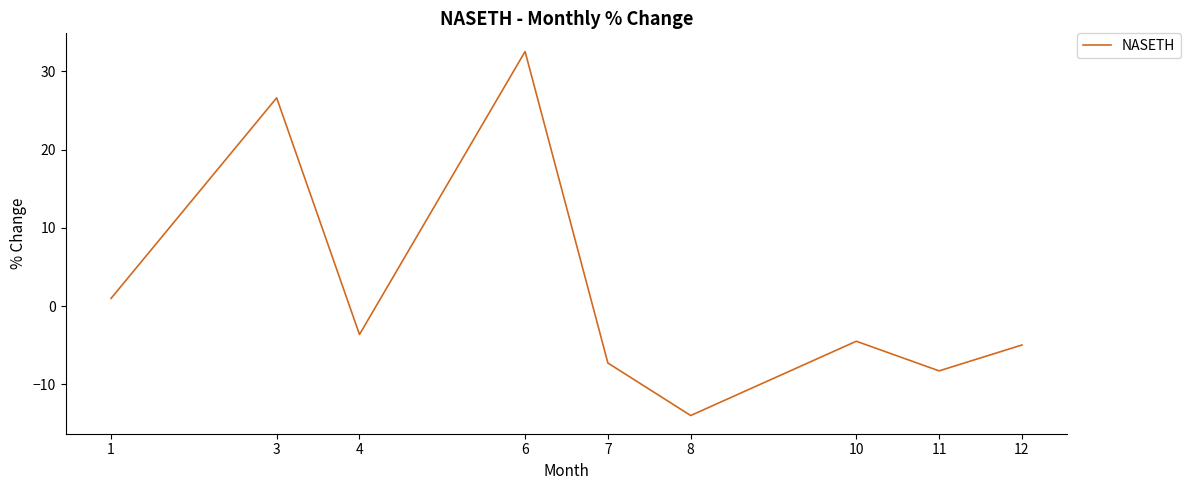

Rank the categories by value from lowest to highest.

8, 11, 7, 12, 10, 4, 1, 3, 6